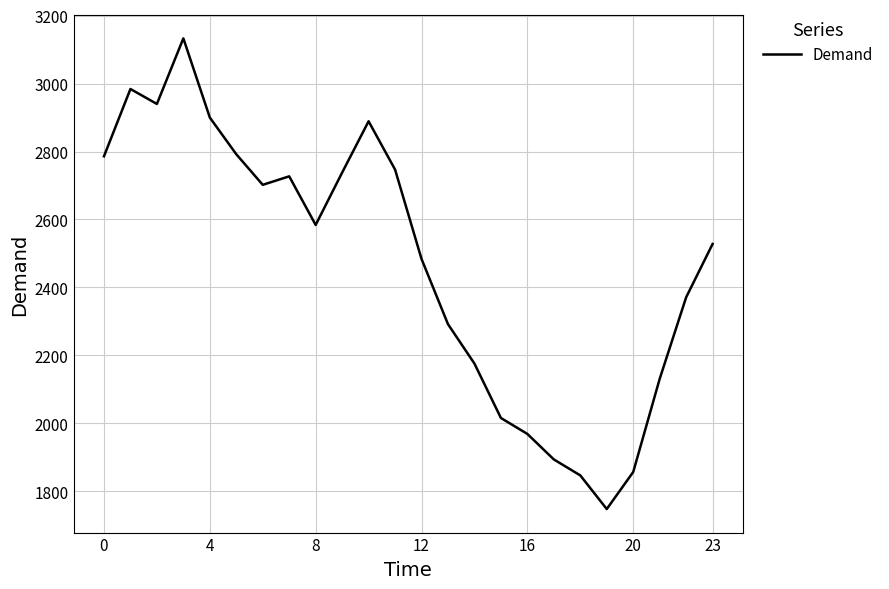

True or false: the data has more than 2 interior local peaks.

True